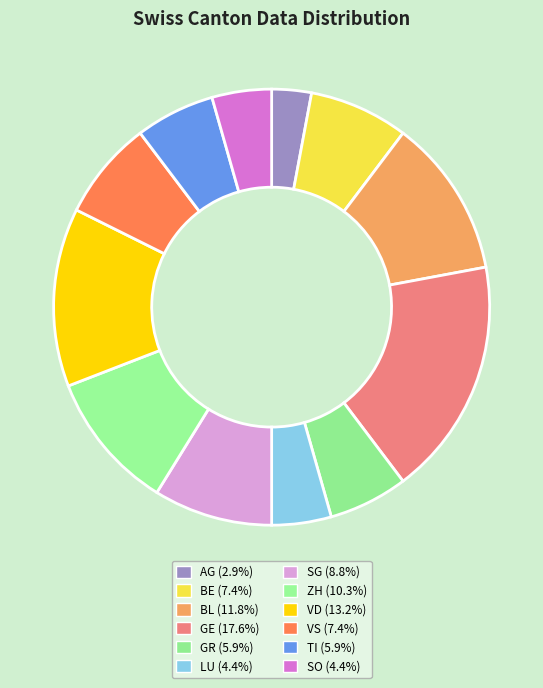

How many slices are in this pie chart?

12